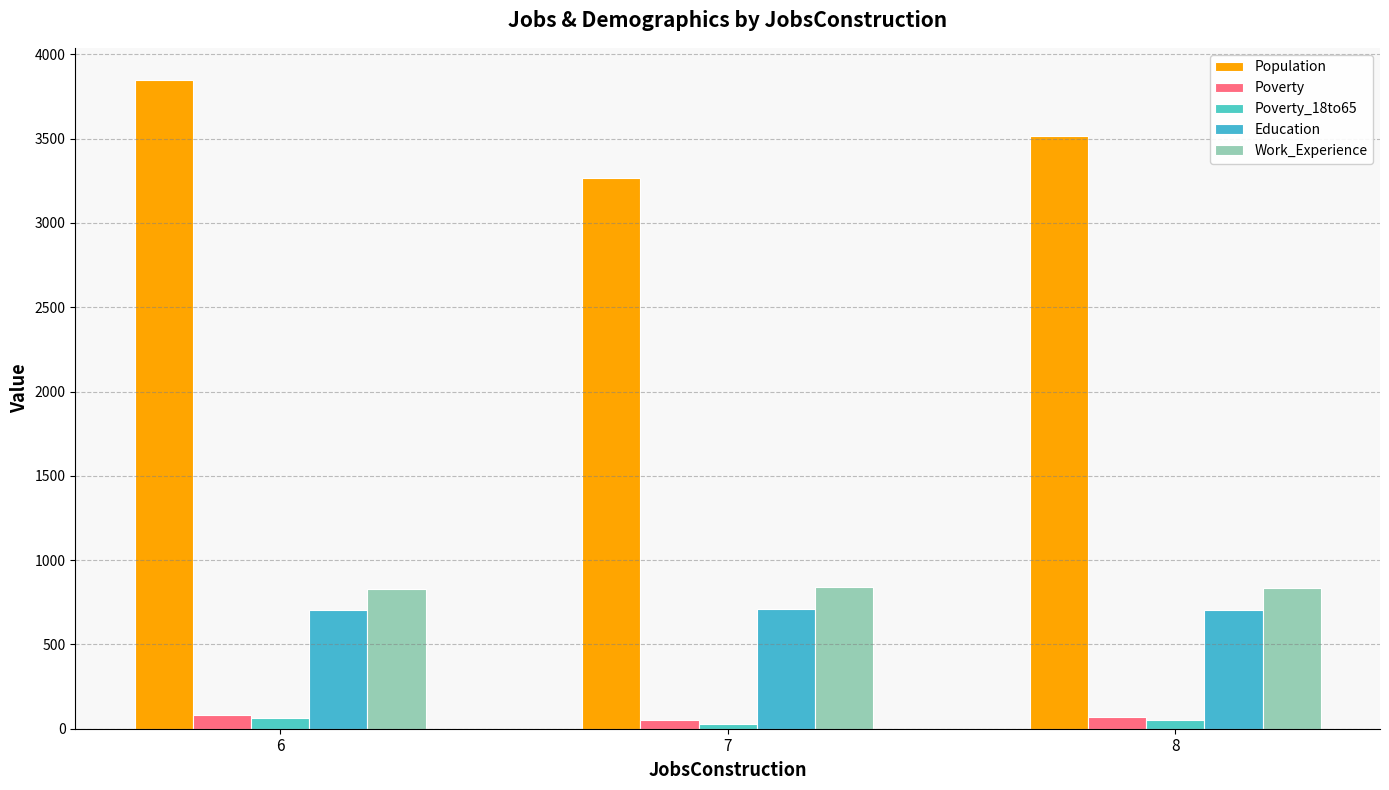

What is the value of the Population bar at the 2nd from the left?

3268.0